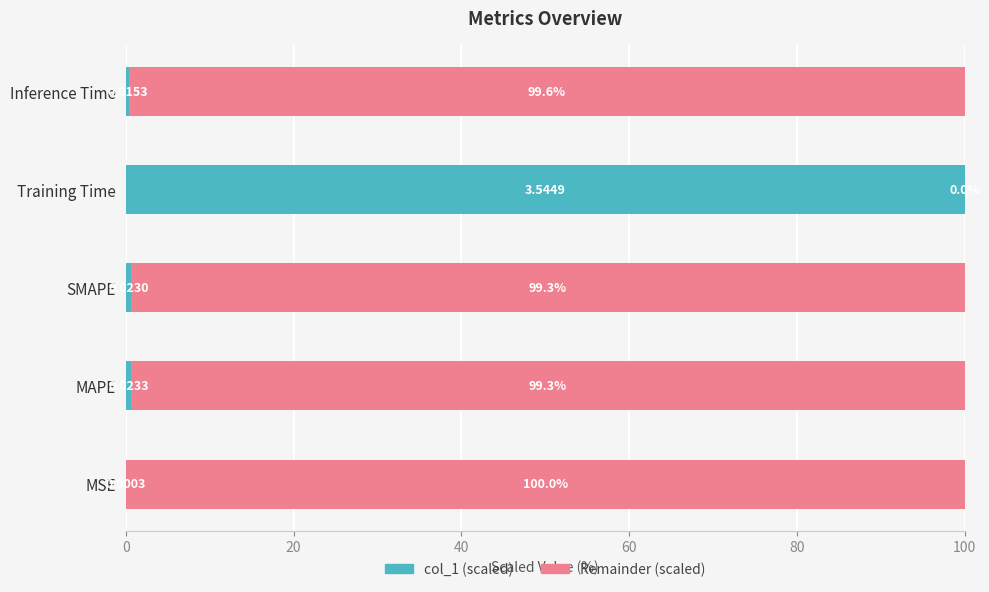

What is the total value across all series at Training Time?

100.0